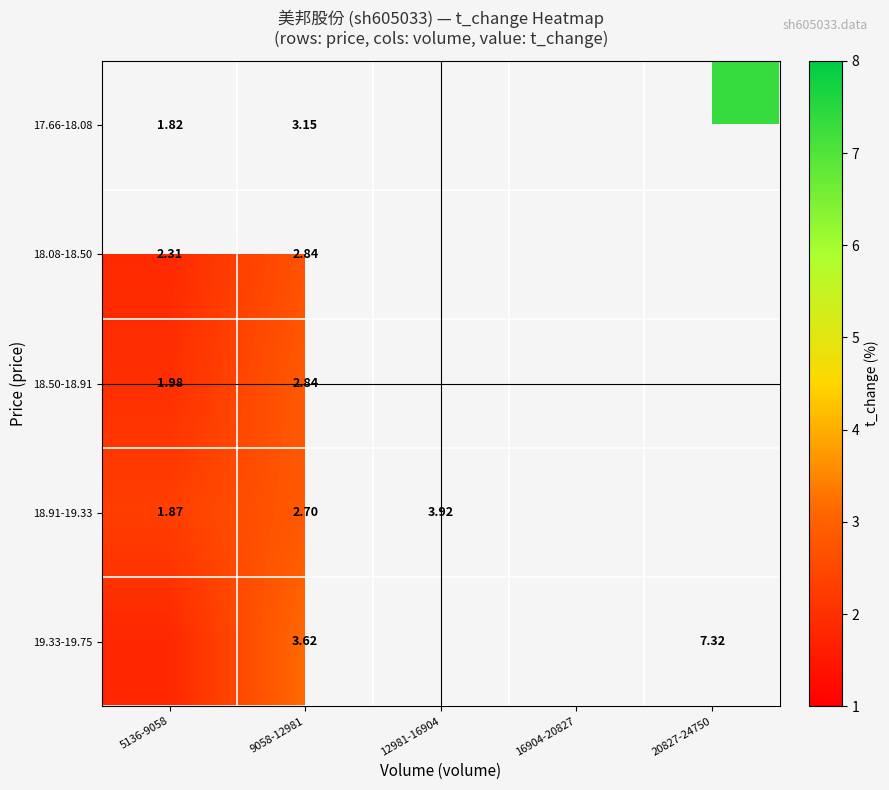

Which series has the widest spread of values?

18.08-18.50